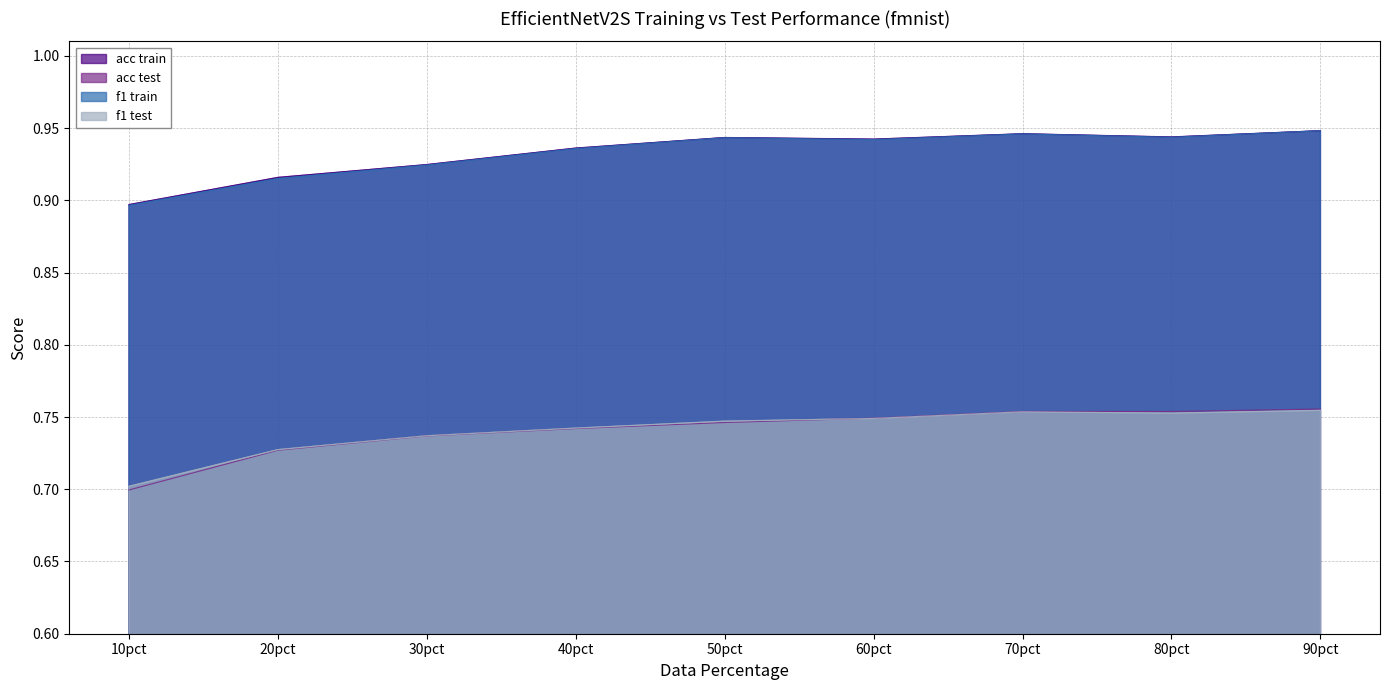

What is the approximate value of acc train at 70pct?

0.9